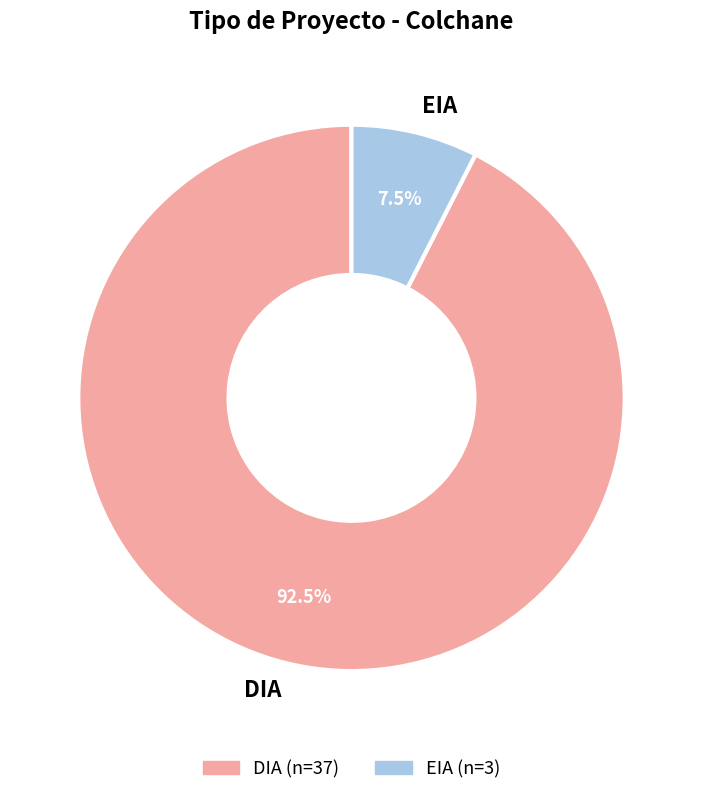

To the nearest percent, what is the difference between the largest and smallest slice percentages?

85%